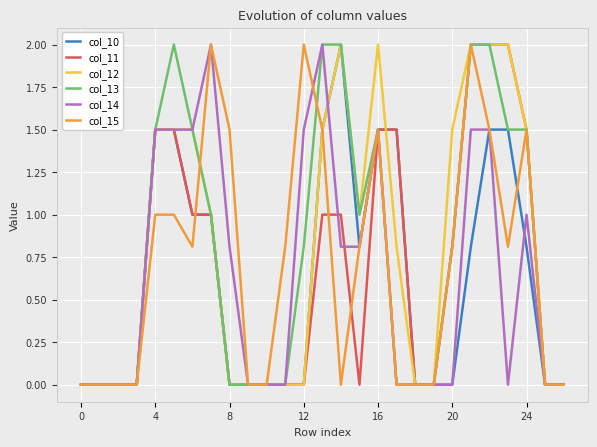

What is the maximum value shown in the chart?

2.0